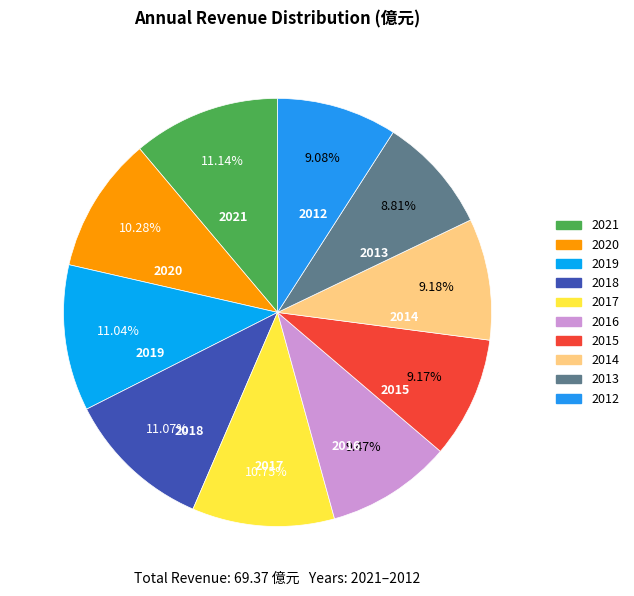

Is it true that 2020 is 10% of the pie?

True